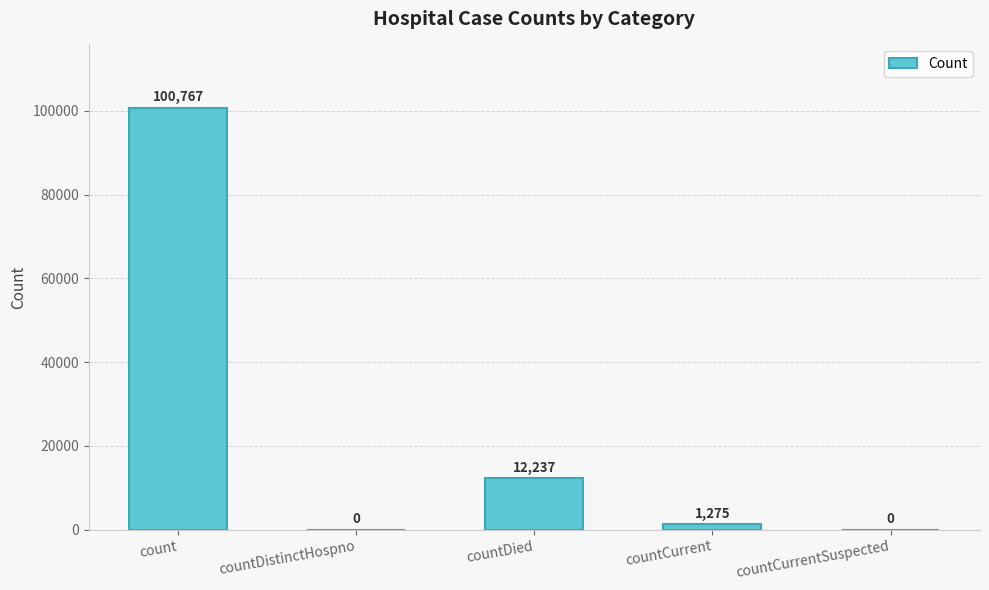

What is the sum of the values at countCurrentSuspected and countDied?

12237